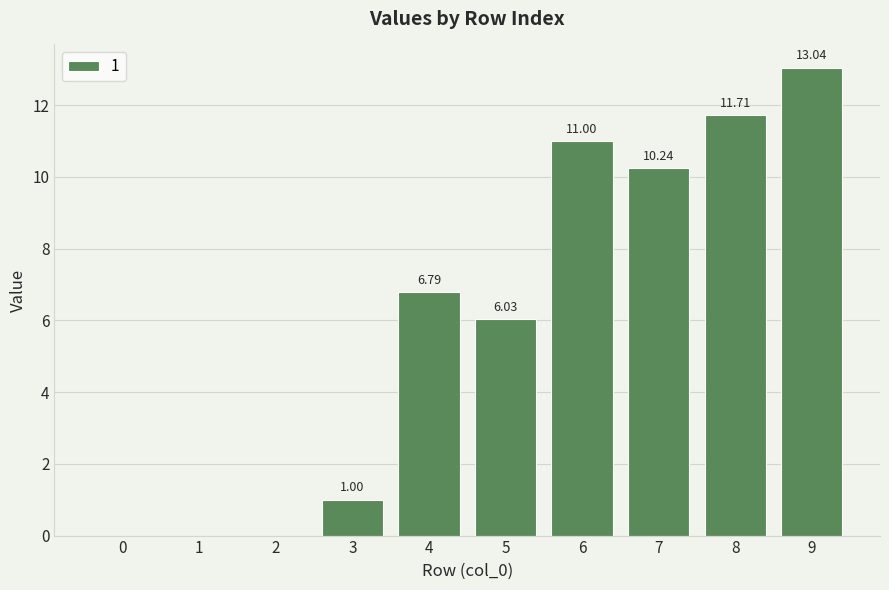

Between 9 and 7, which is larger?

9